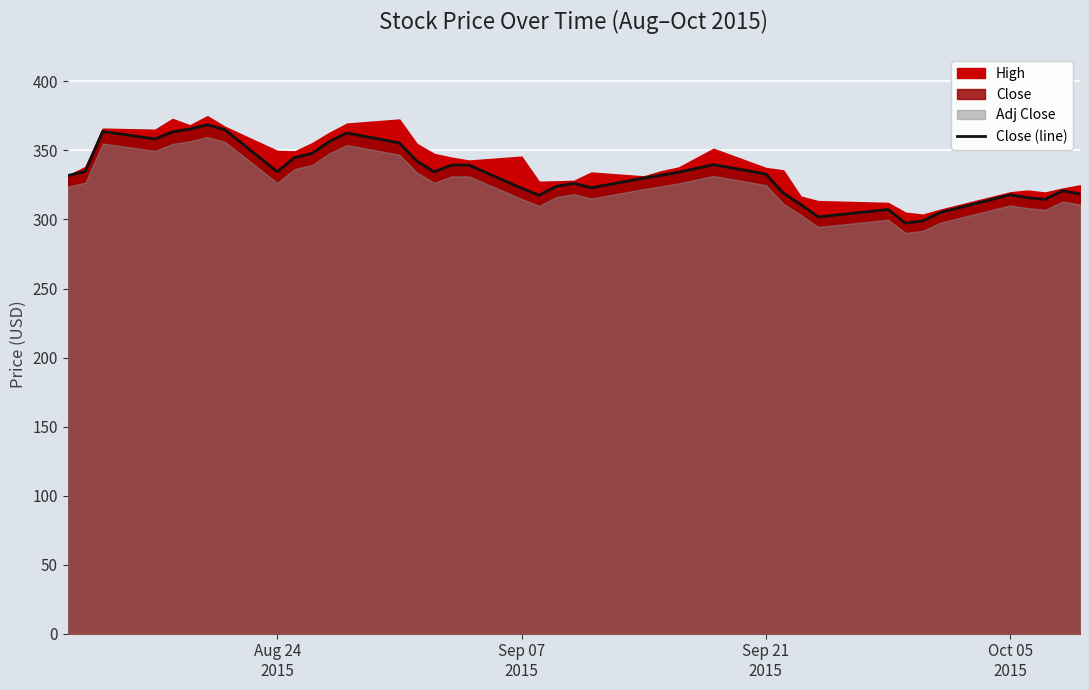

What is the minimum value for Close (line)?

297.4